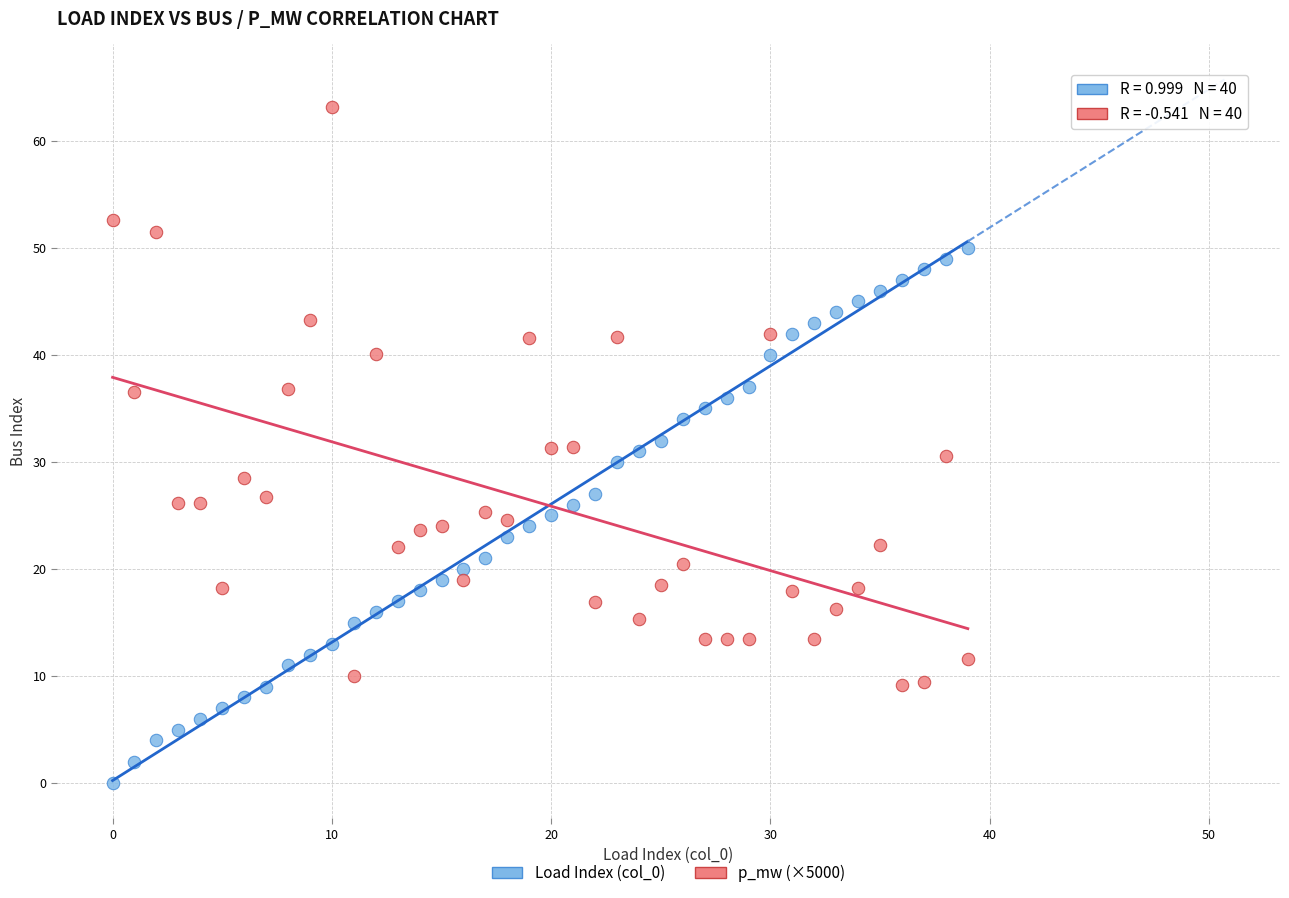

Across all data points, what is the range of Y values (max minus min)?

63.2